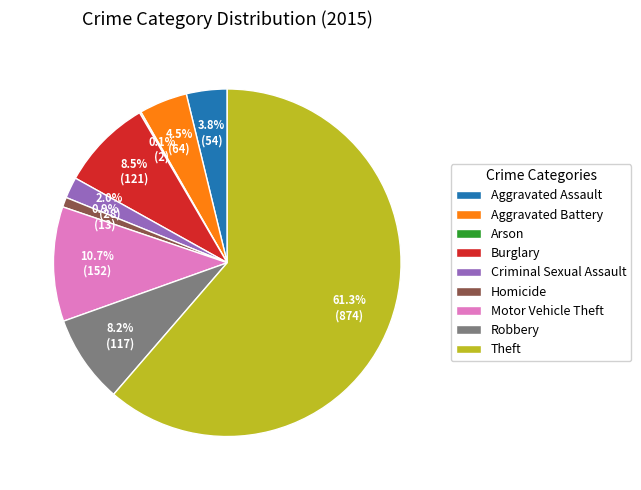

Is the sum of Burglary and Homicide greater than half?

No